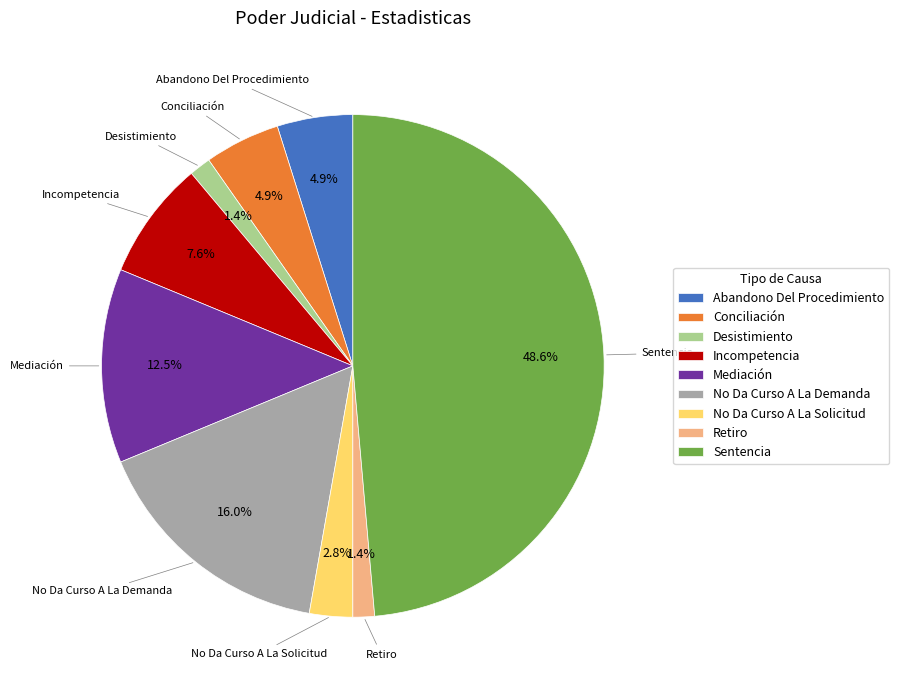

Which has a higher value, Conciliación or Mediación?

Mediación